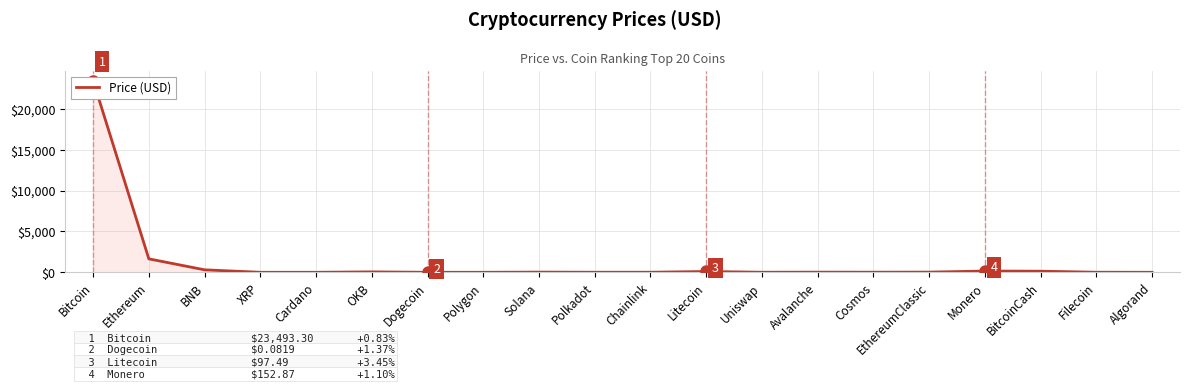

True or false: the data shows 9.6 at Uniswap.

False